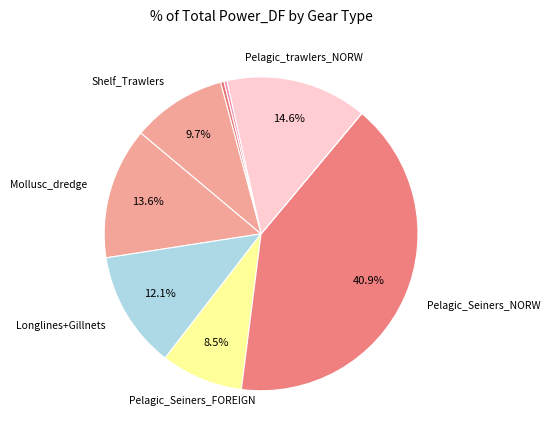

Does any single category account for the majority?

No